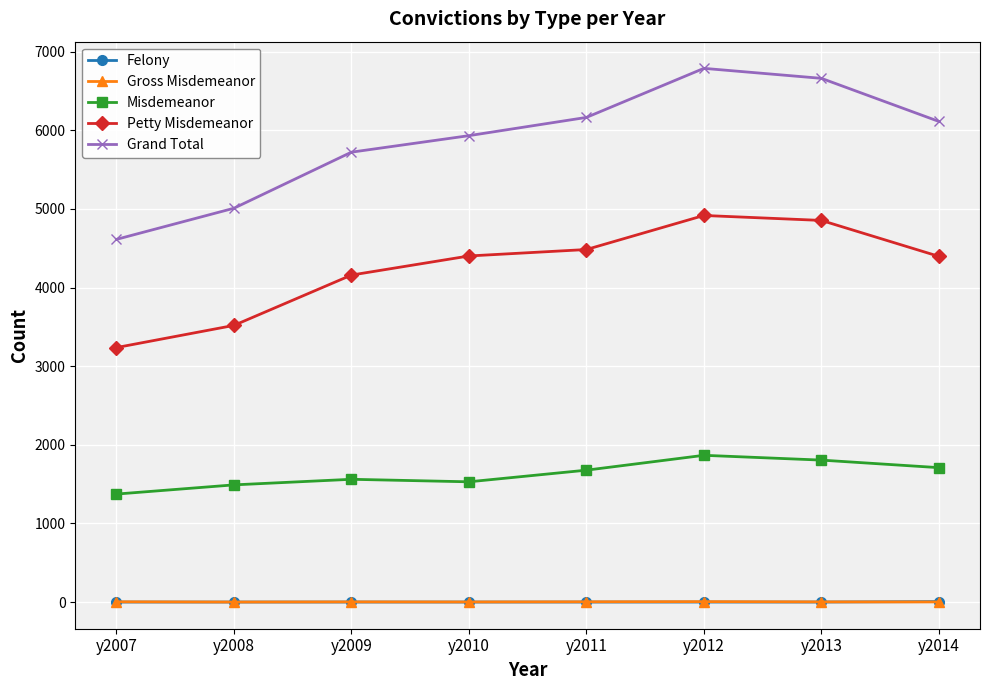

How many categories are shown in the chart?

8